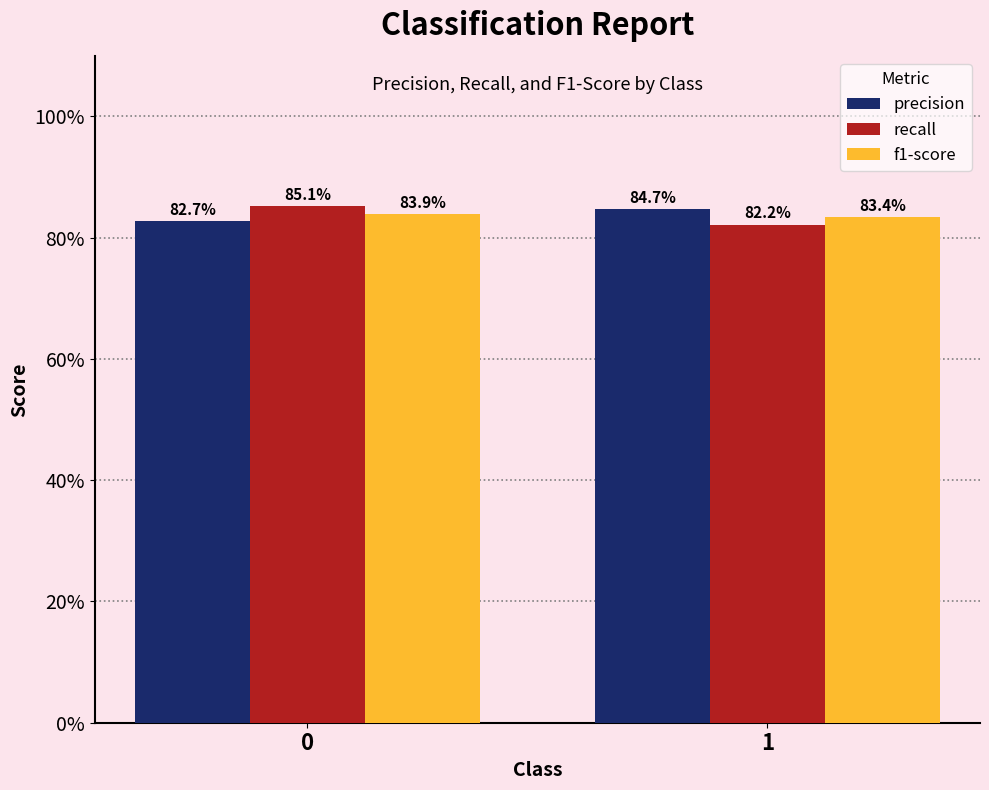

At how many categories does at least one series exceed 0?

2